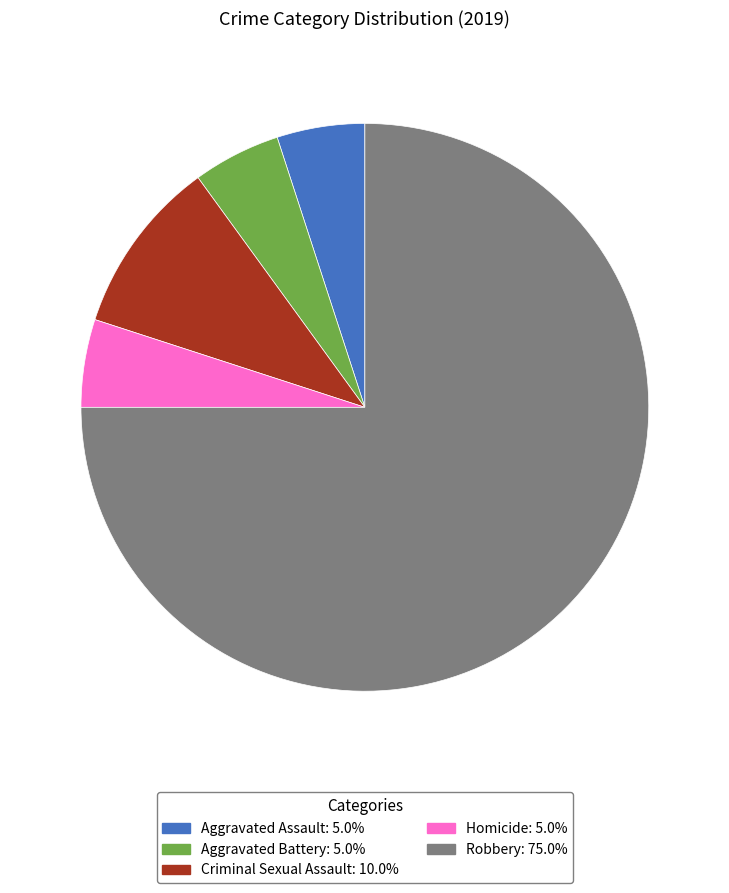

Which category has the biggest portion of the pie?

Robbery